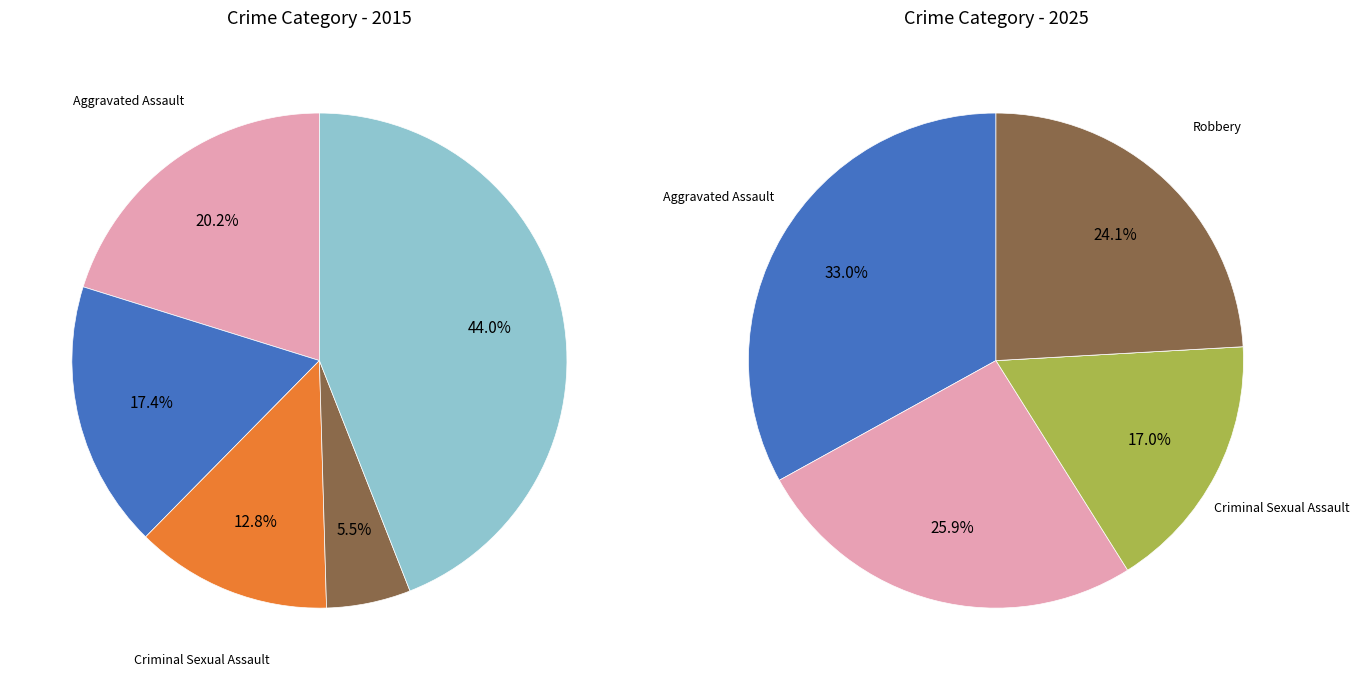

To the nearest percent, what is the average slice percentage?

20%